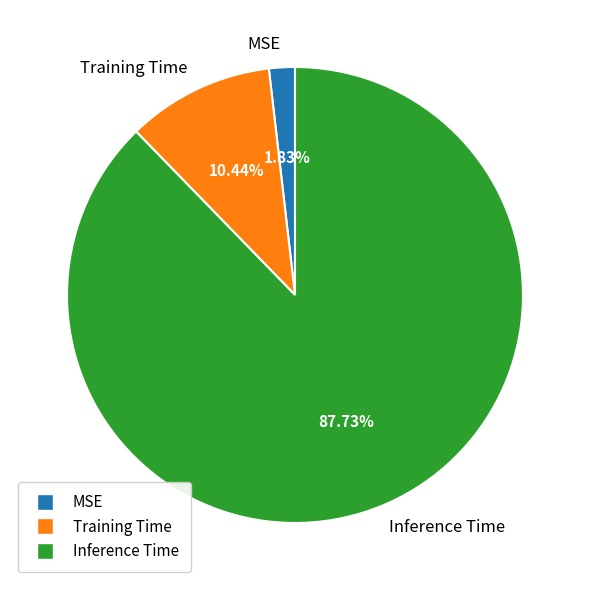

What portion of the pie excludes Training Time?

89.6%